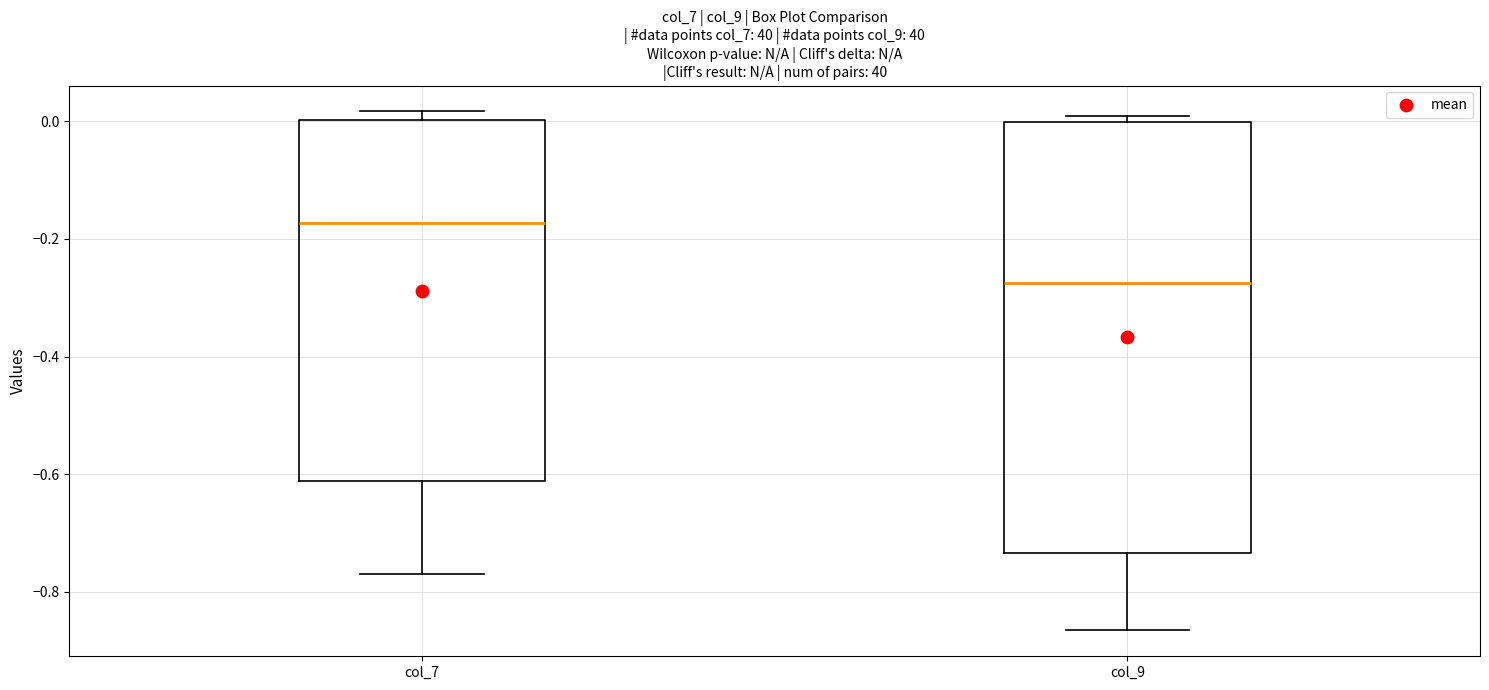

Which box has the lowest median line?

col_9